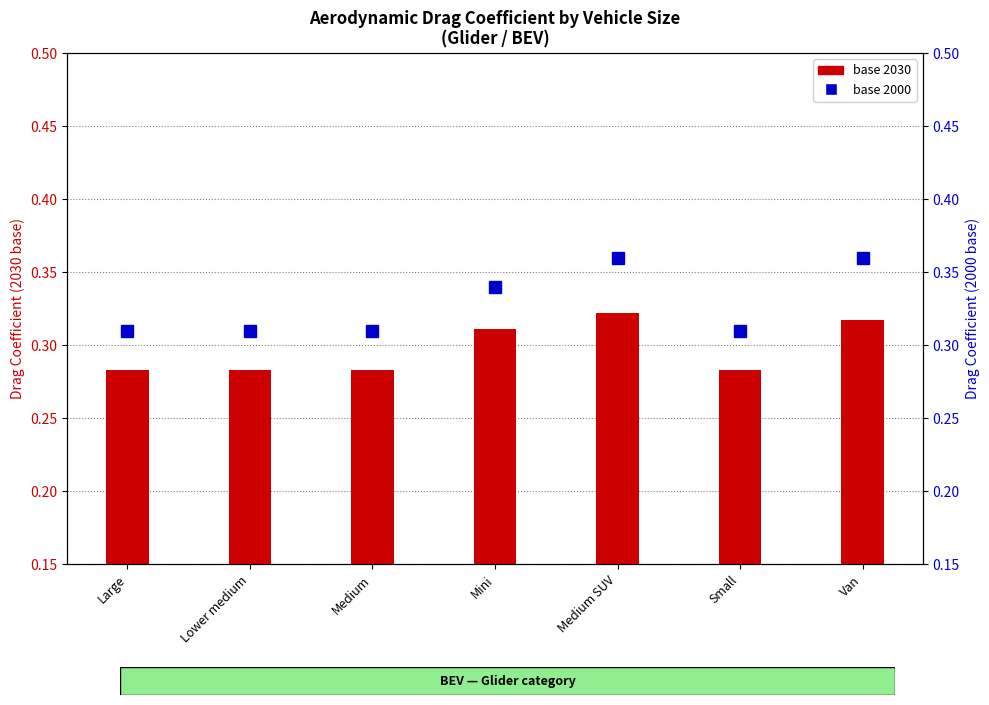

What is the total value across all series at Van?

0.7